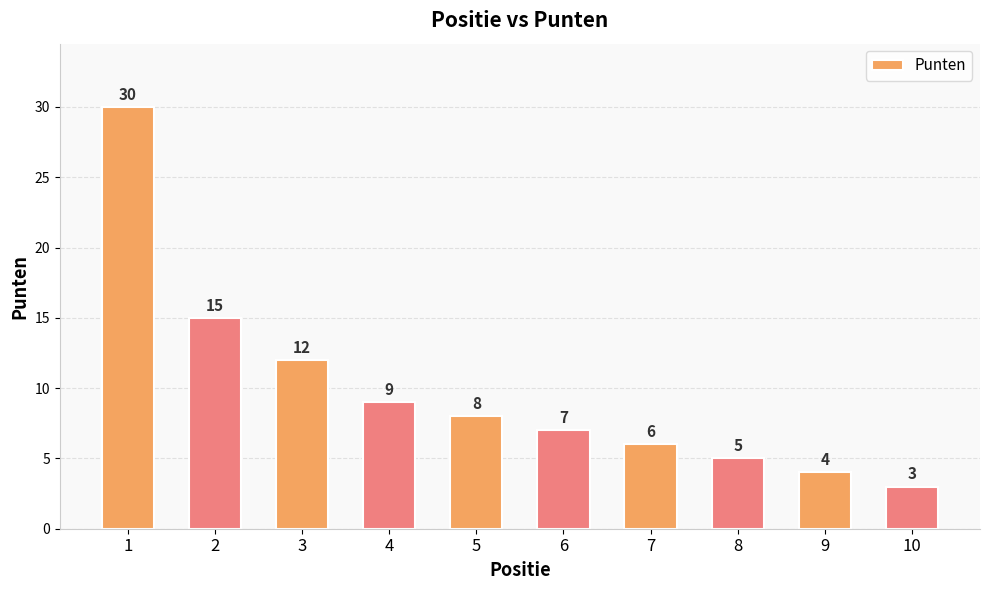

What value does the data have at 6, to the nearest 5?

5